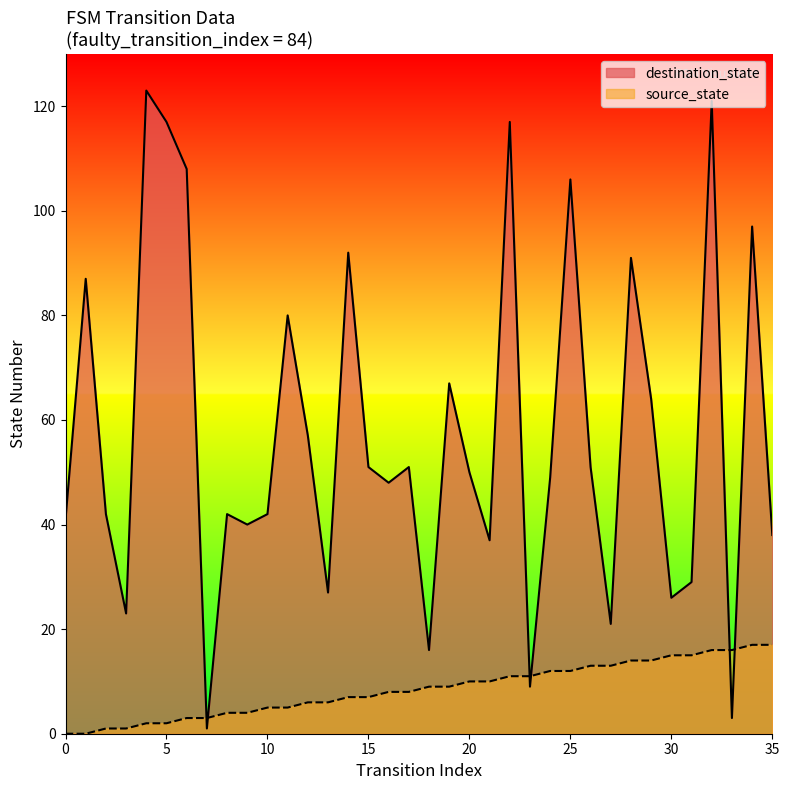

List the labels in order of source_state value, largest first.

34, 35, 32, 33, 30, 31, 28, 29, 26, 27, 24, 25, 22, 23, 20, 21, 18, 19, 16, 17, 14, 15, 12, 13, 10, 11, 8, 9, 6, 7, 4, 5, 2, 3, 0, 1